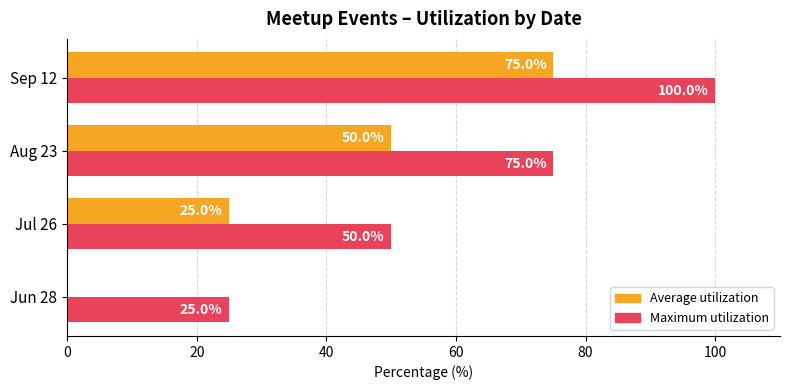

What is the maximum value for Maximum utilization?

100